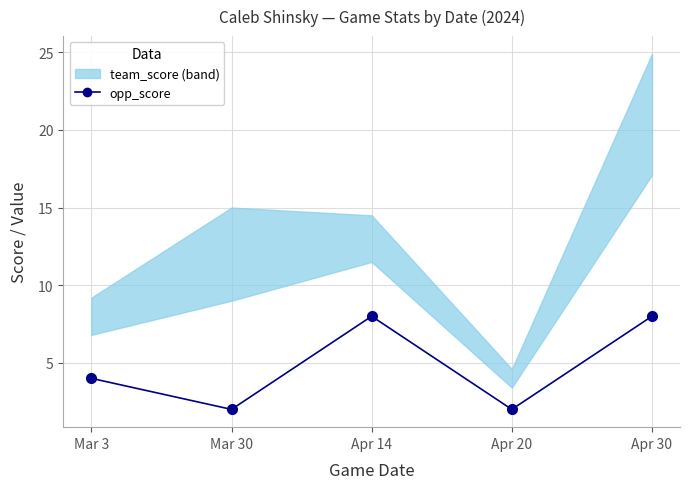

Between Apr 14 and Apr 30, which is larger?

Apr 14